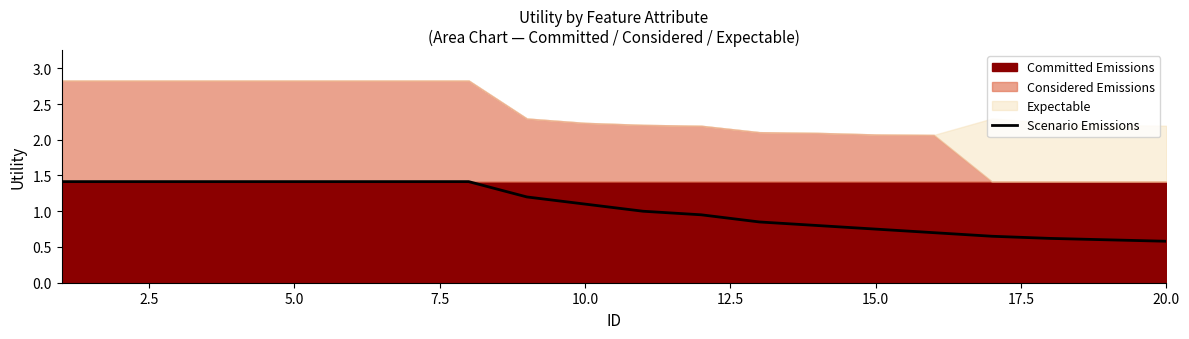

What is the maximum value for Scenario Emissions?

1.4